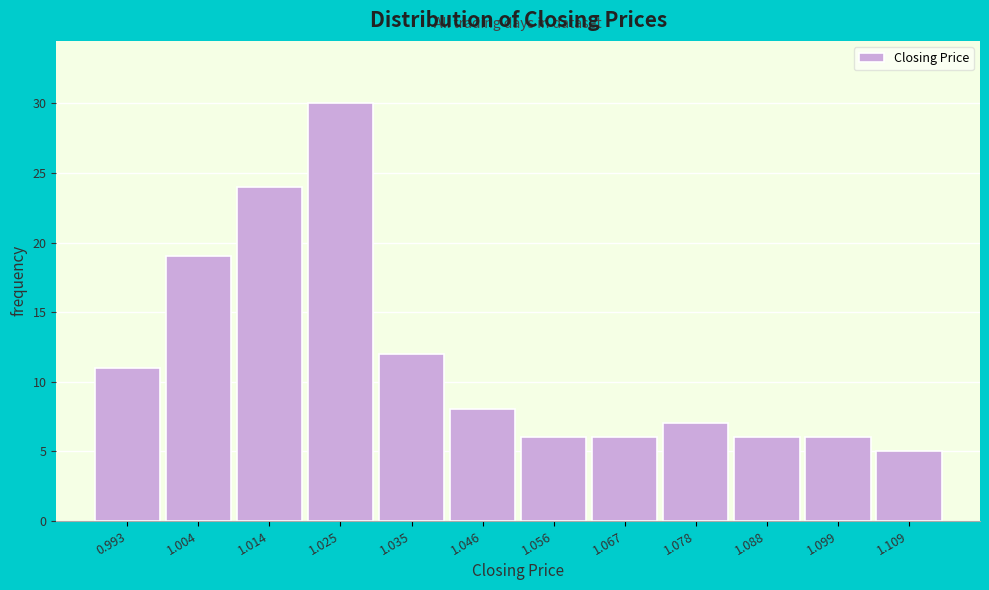

Reading right to left, what are all the values shown in this chart?

1.109=5	1.099=6	1.088=6	1.078=7	1.067=6	1.056=6	1.046=8	1.035=12	1.025=30	1.014=24	1.004=19	0.993=11